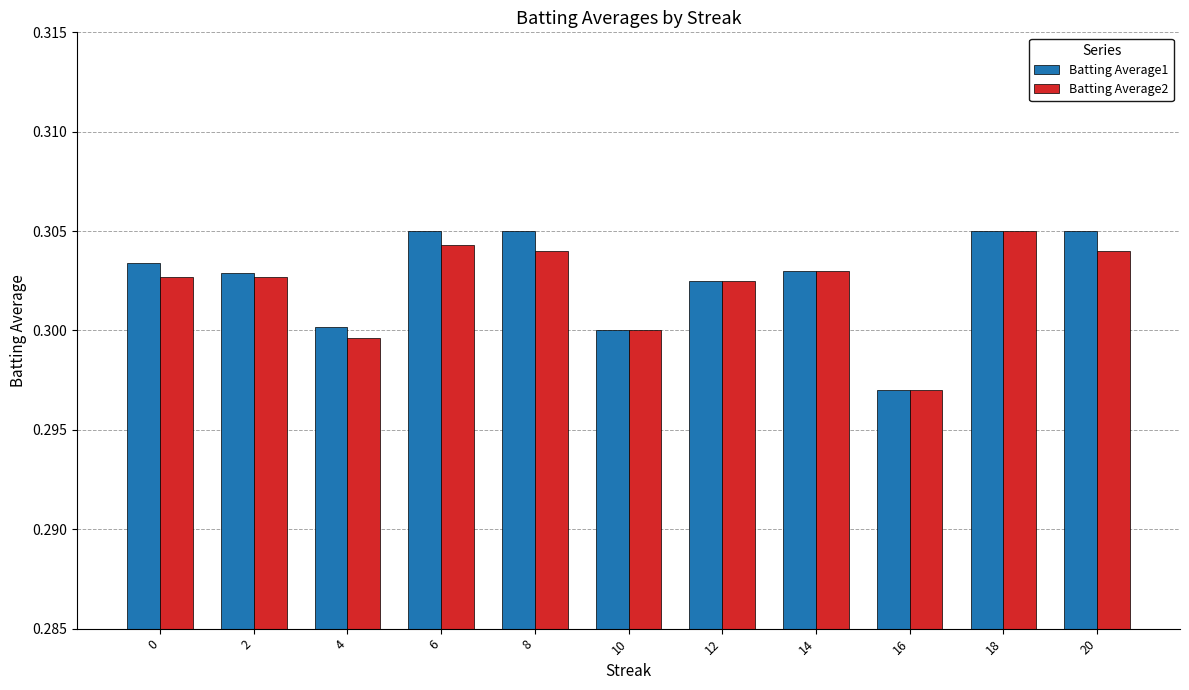

What is the sum of the Batting Average2 values at 18 and 20?

0.6